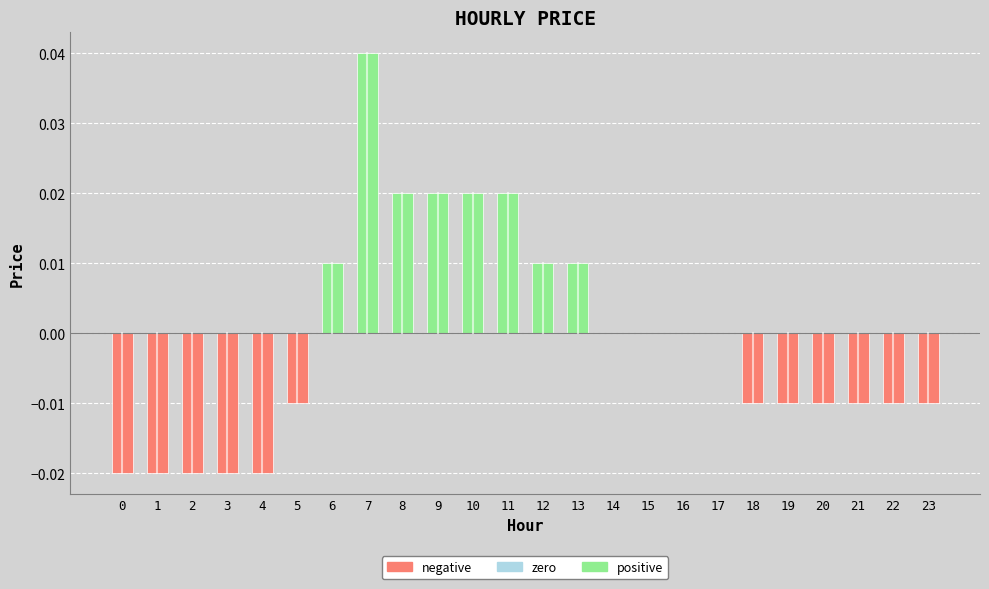

Does the chart contain stacked bars?

No